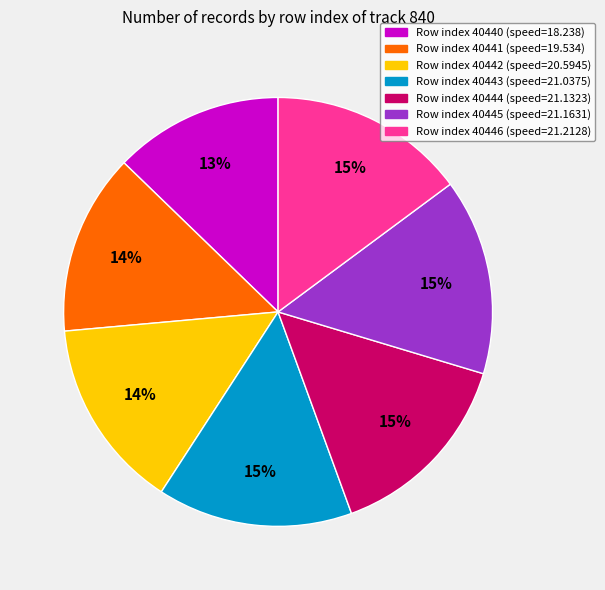

Is there any slice that represents more than half of the pie?

No